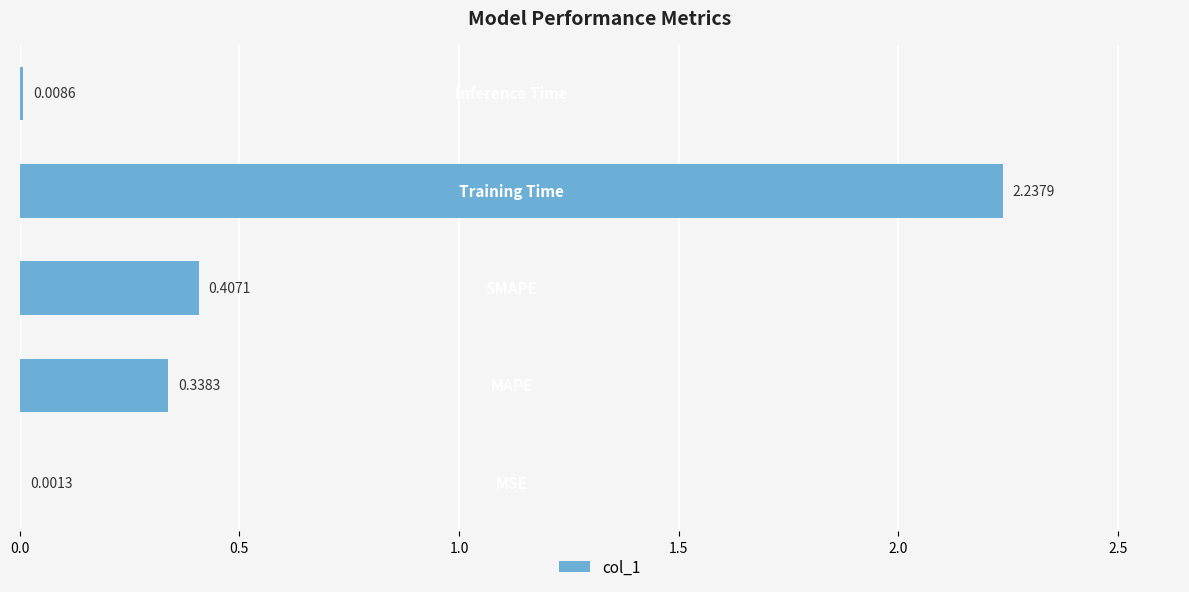

What is the sum of all values?

3.0